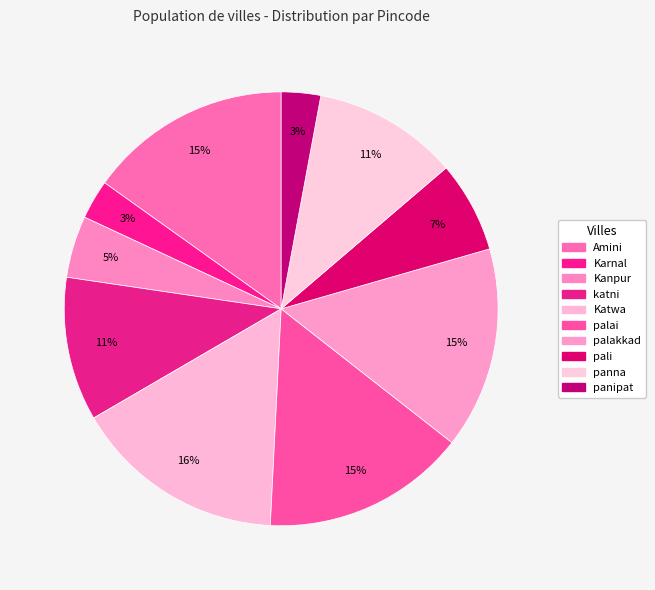

Count the number of slices in the pie.

10